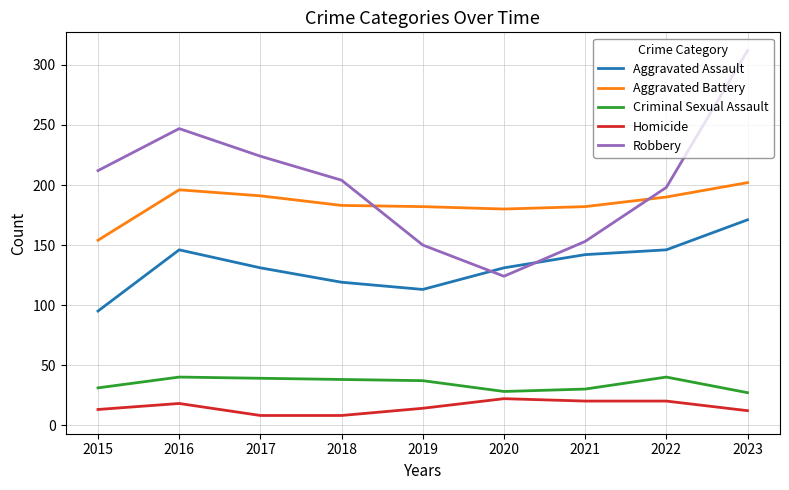

What are all the series names shown in the legend?

Aggravated Assault, Aggravated Battery, Criminal Sexual Assault, Homicide, Robbery